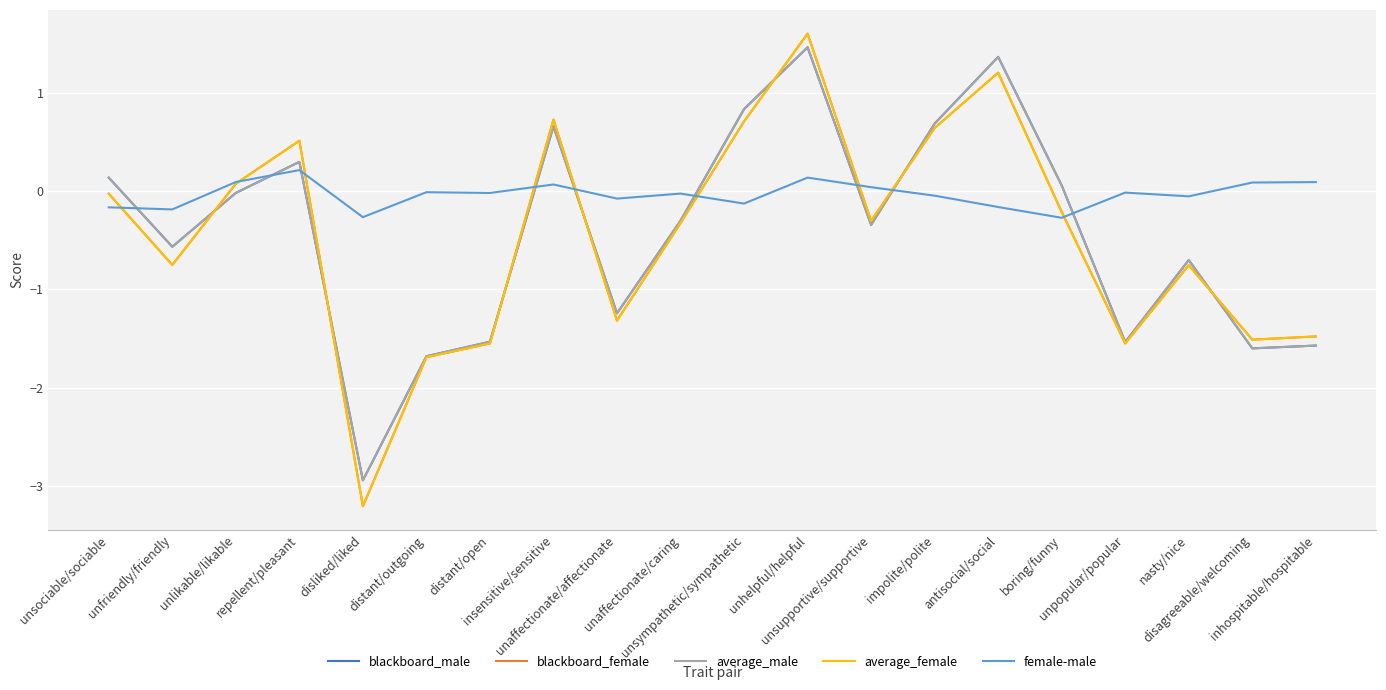

Which series has the largest total across all categories?

female-male